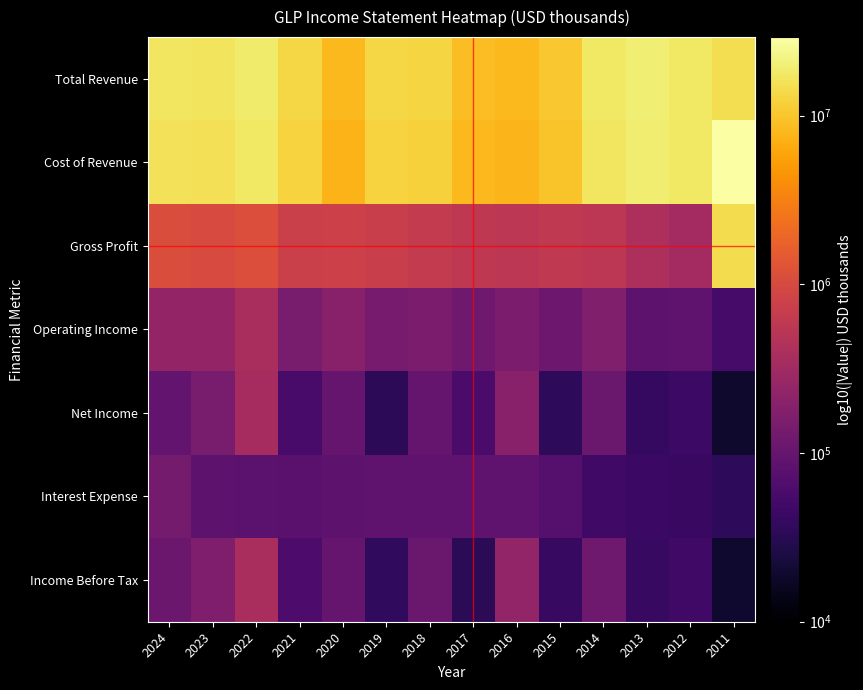

Which series has the largest range (max minus min)?

Cost of Revenue